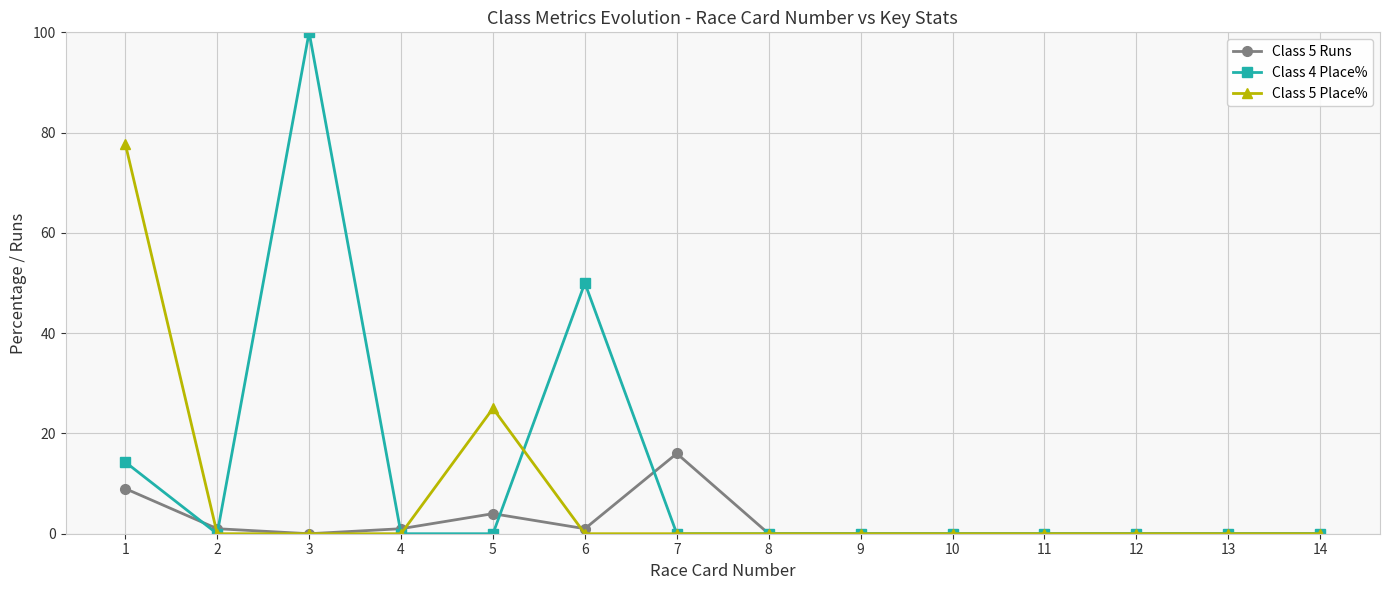

List the series in order of their overall mean, highest first.

Class 4 Place%, Class 5 Place%, Class 5 Runs